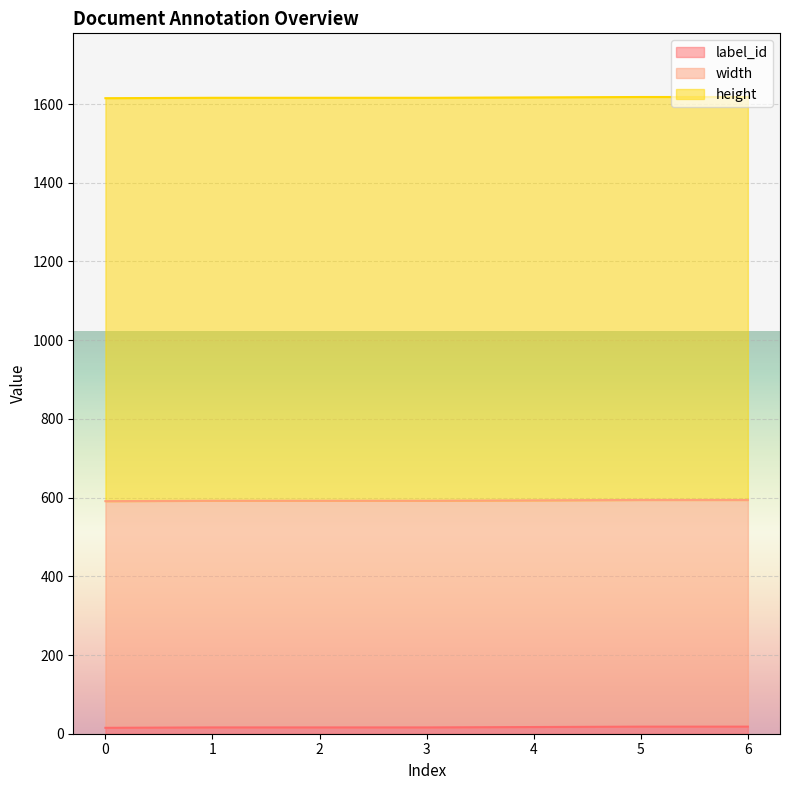

Does the chart display data point markers on the line(s)?

No